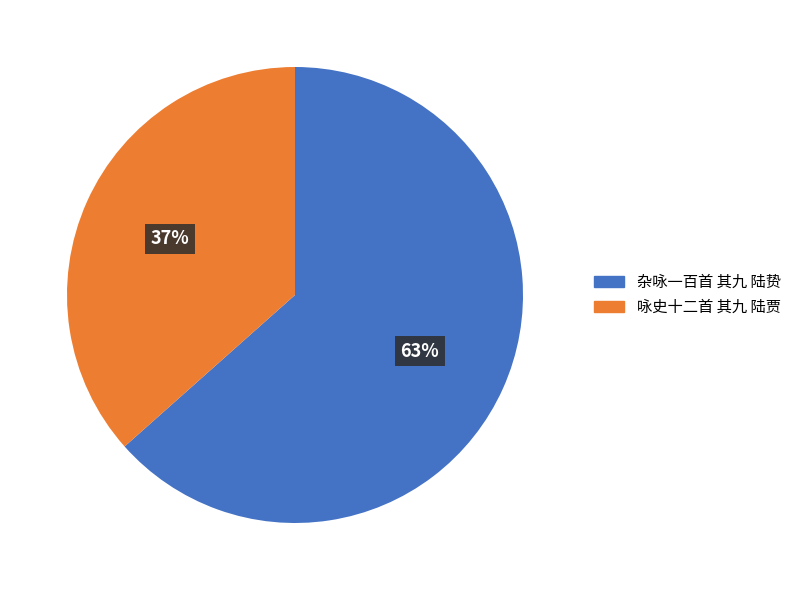

Does 咏史十二首 其九 陆贾 account for over 50% of the chart?

No